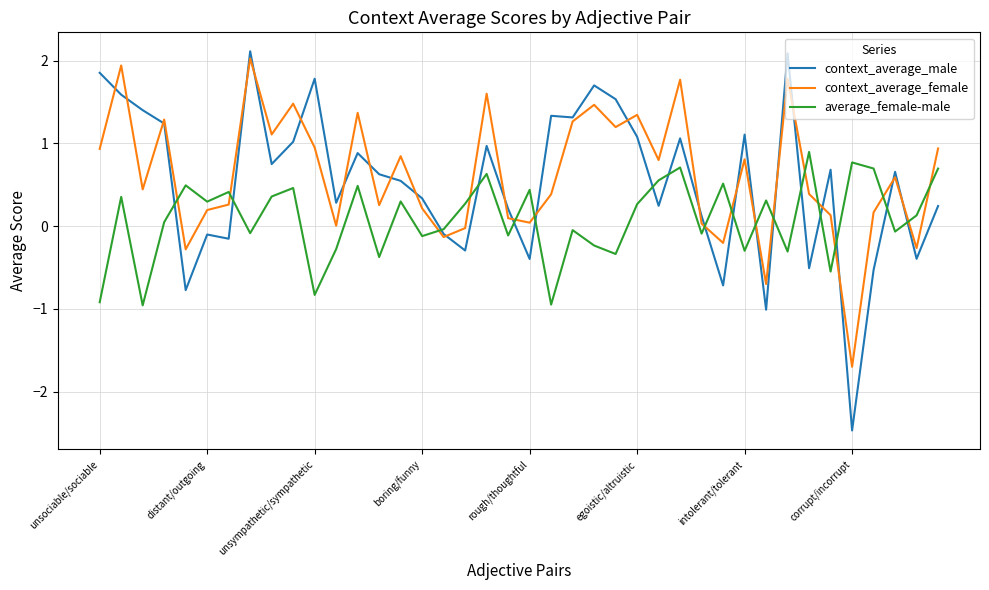

True or false: context_average_male and context_average_female cross at least once.

True